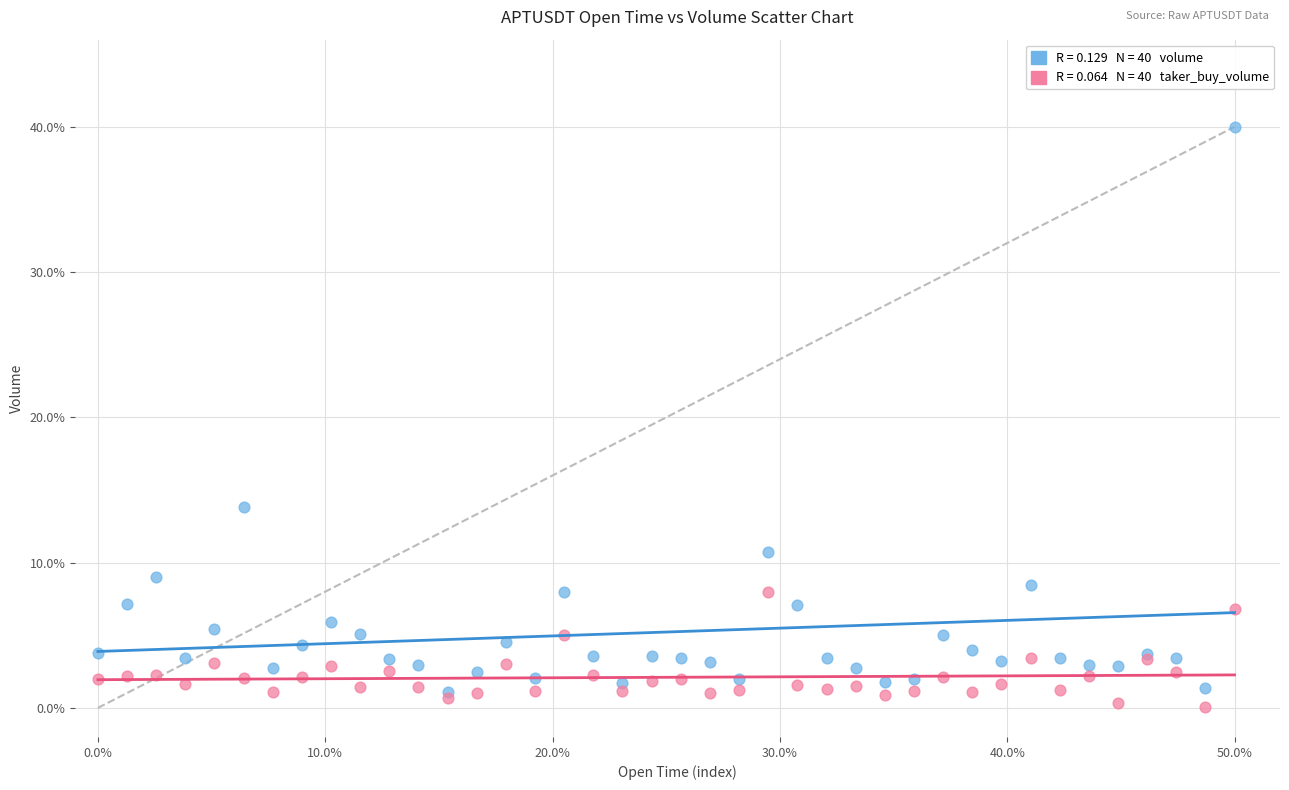

Across all series, what Y value is closest to 20?

13.8